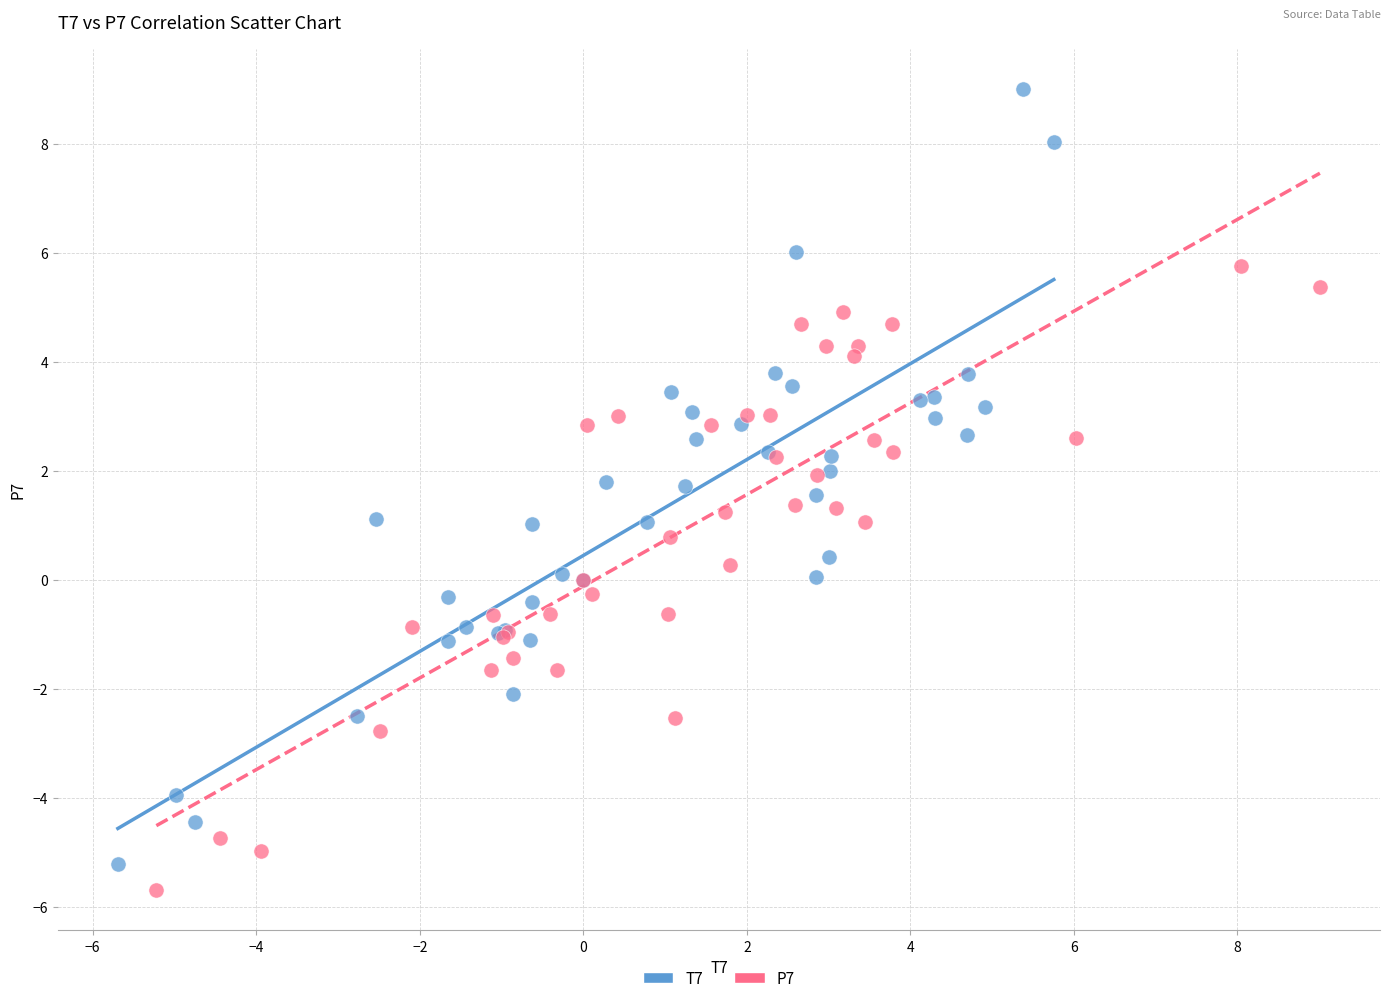

Which series contains the highest Y value?

T7